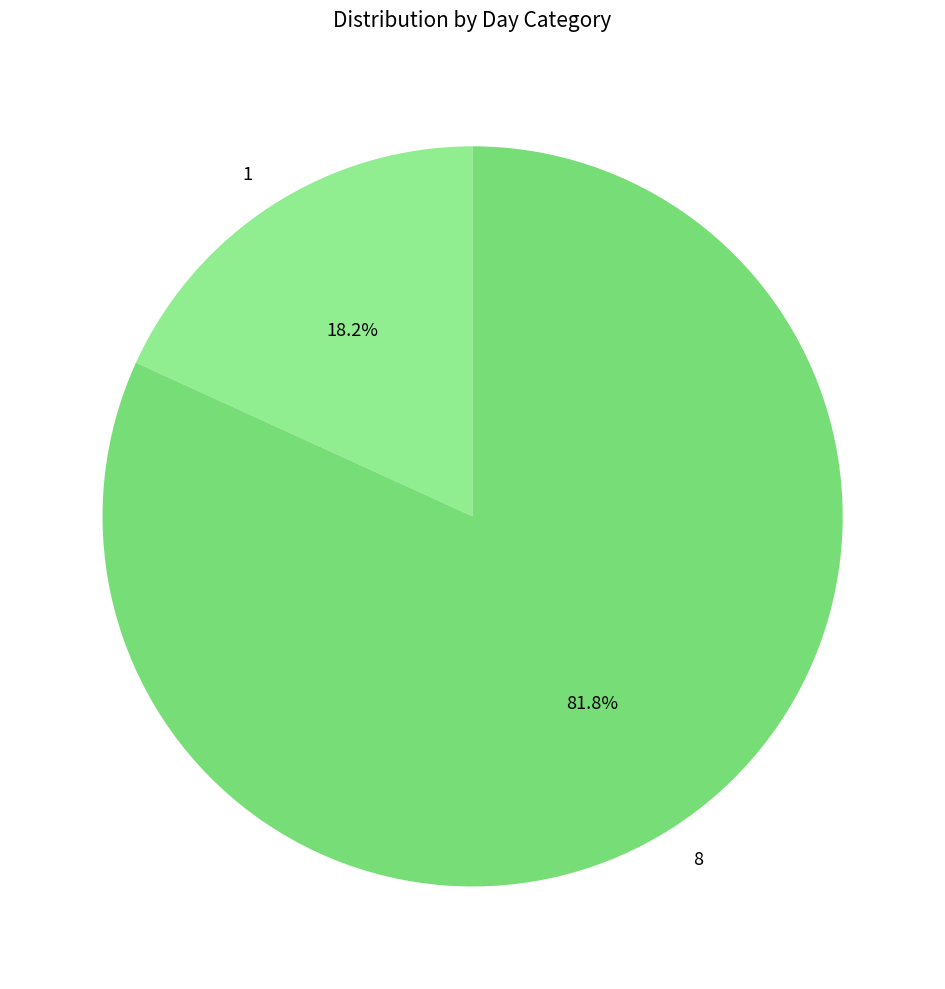

Combined, what portion of the pie is 8 and 1?

100.0%